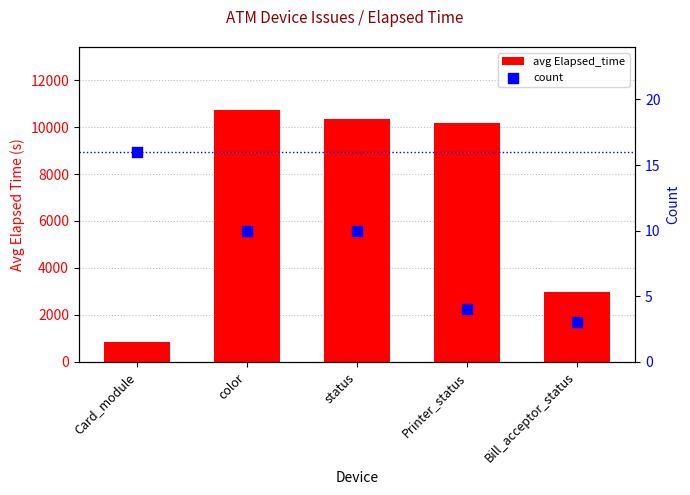

At how many categories does at least one series exceed 4326?

3